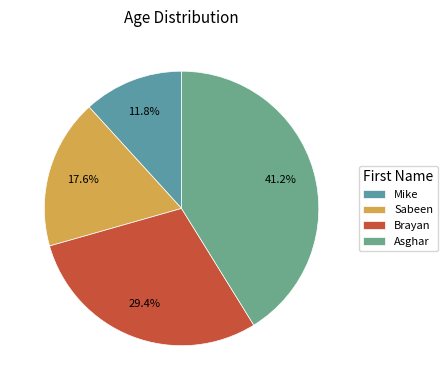

What is the smallest slice in the pie chart?

Mike